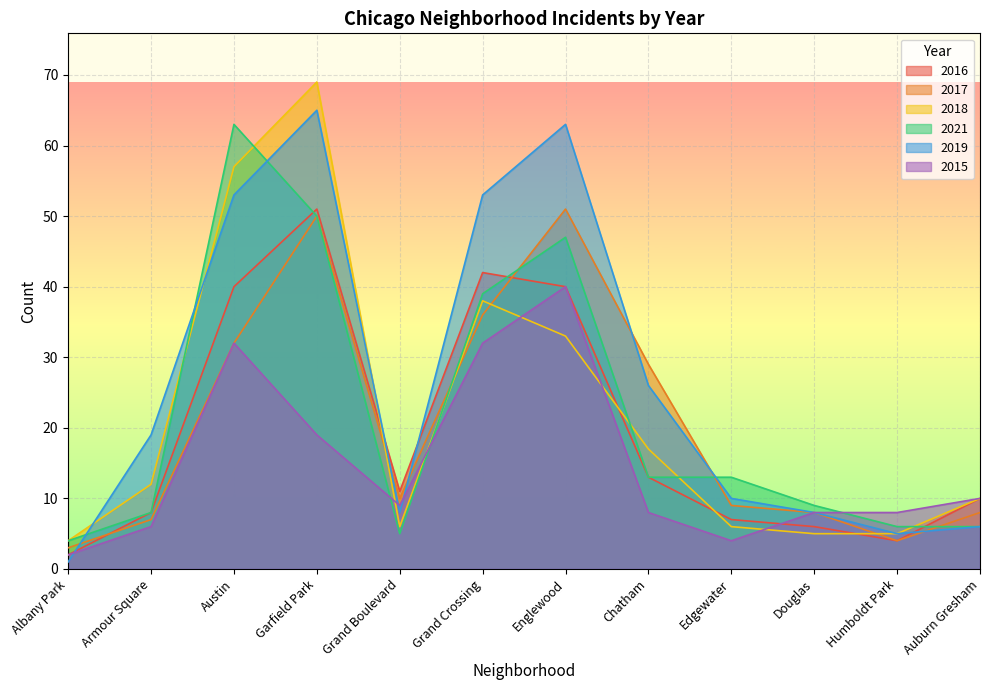

Which has a higher value, Chatham or Grand Boulevard?

Chatham